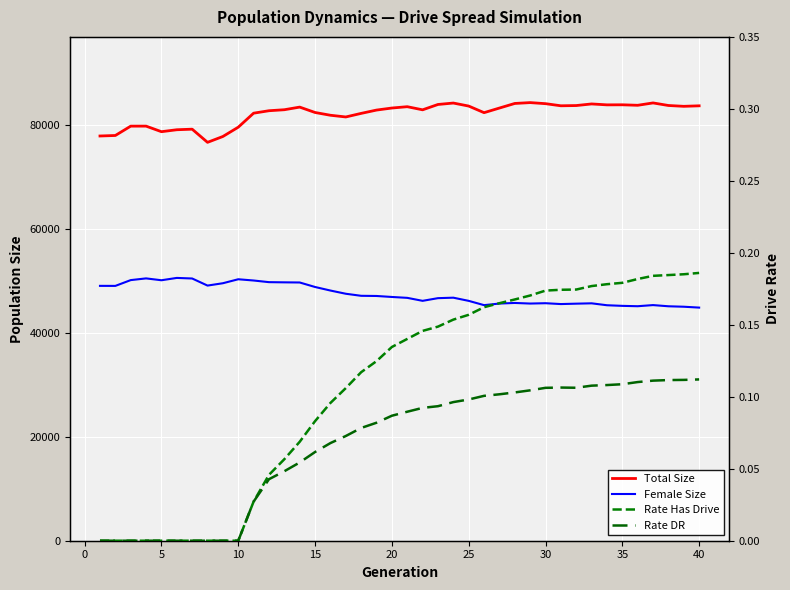

True or false: Rate Has Drive has more than 2 interior local peaks.

False